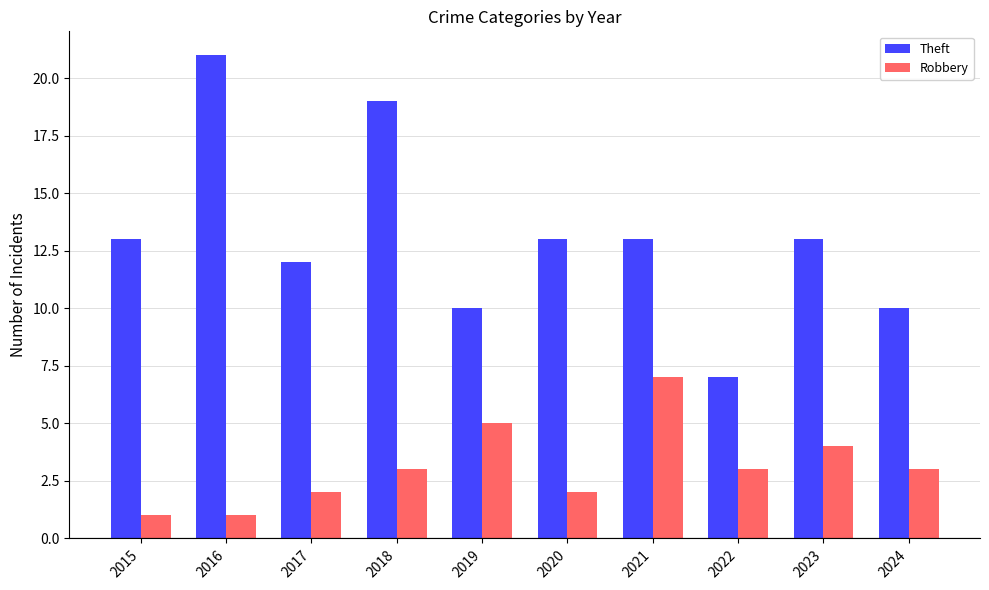

Reading right to left, transcribe all the data shown in this chart.

Theft: 10	13	7	13	13	10	19	12	21	13
Robbery: 3	4	3	7	2	5	3	2	1	1